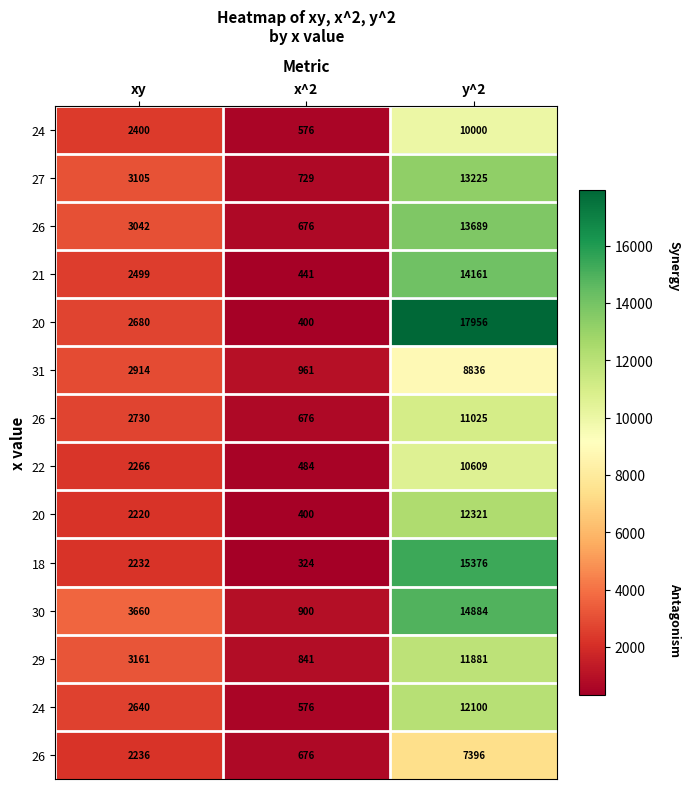

At how many categories does at least one series exceed 10897?

1